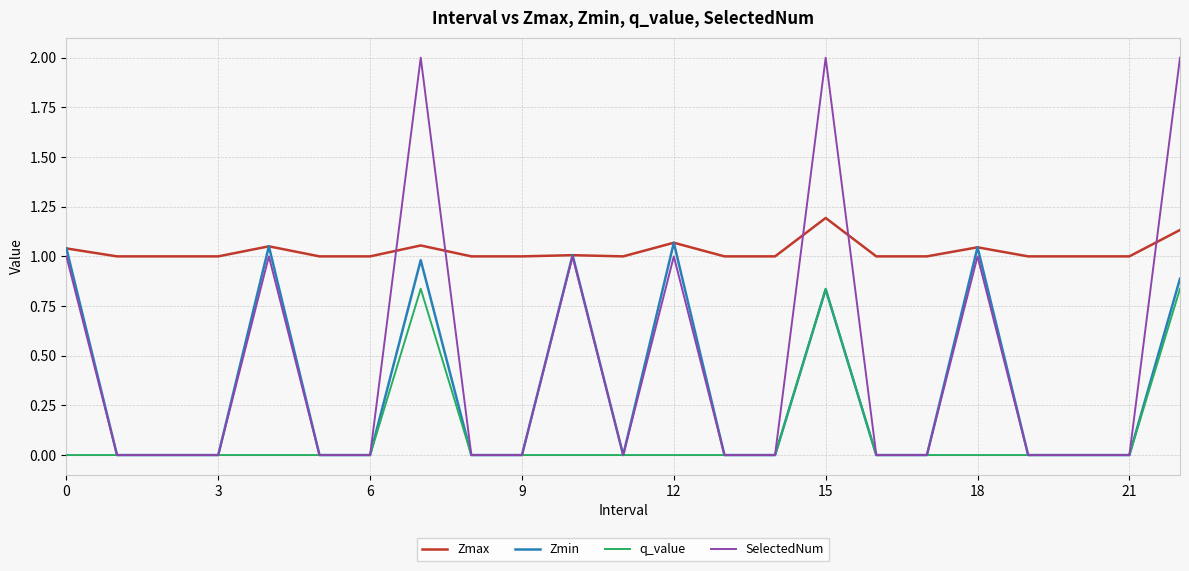

Which series has the largest total across all categories?

Zmax